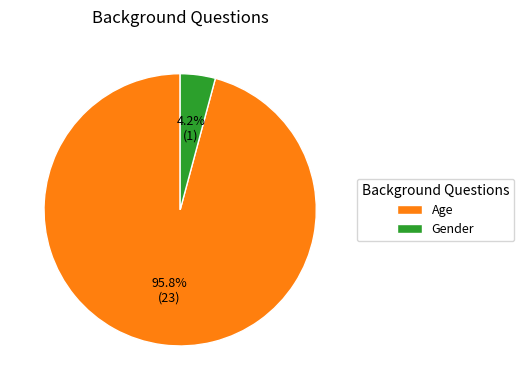

What is the smallest slice in the pie chart?

Gender